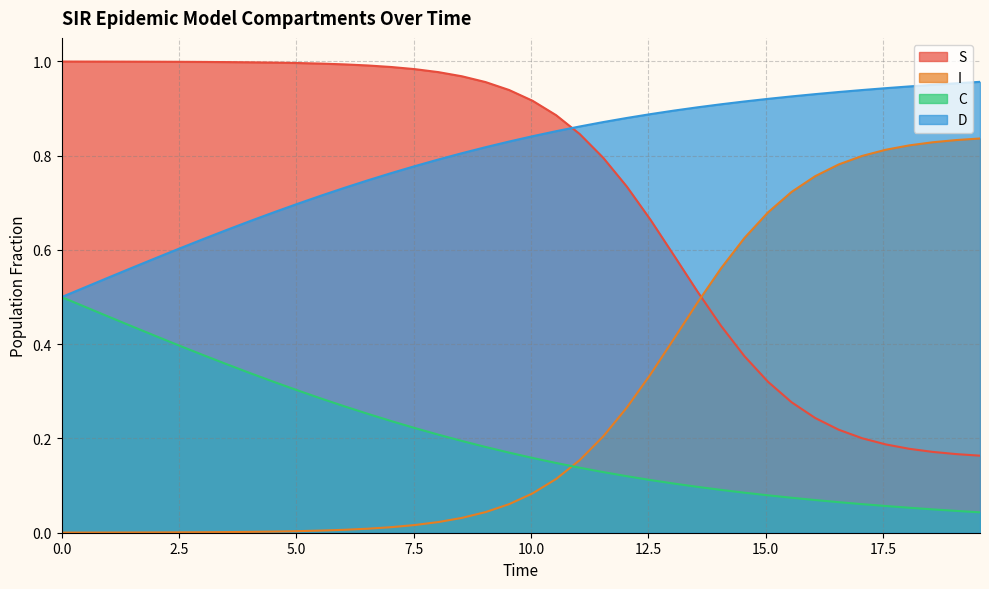

True or false: D and S cross at least once.

True